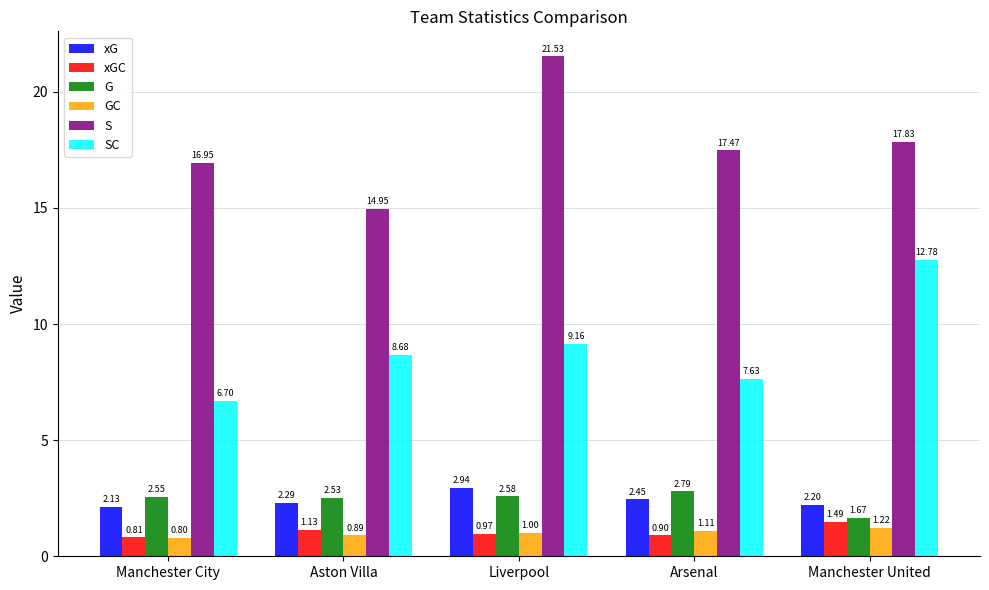

How many bars are there in each group?

6